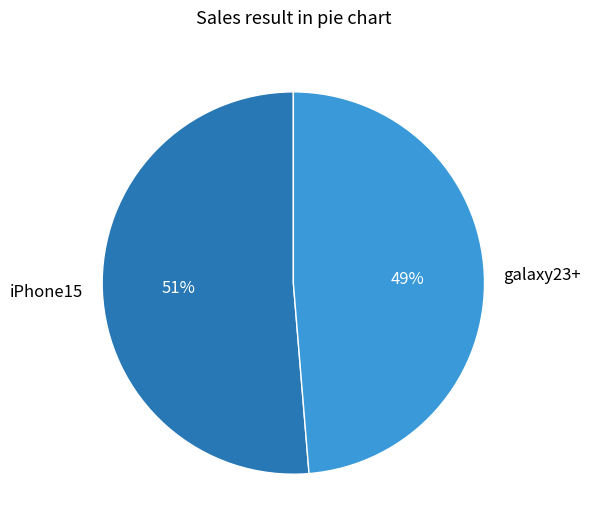

To the nearest percent, what is the average slice percentage?

50%